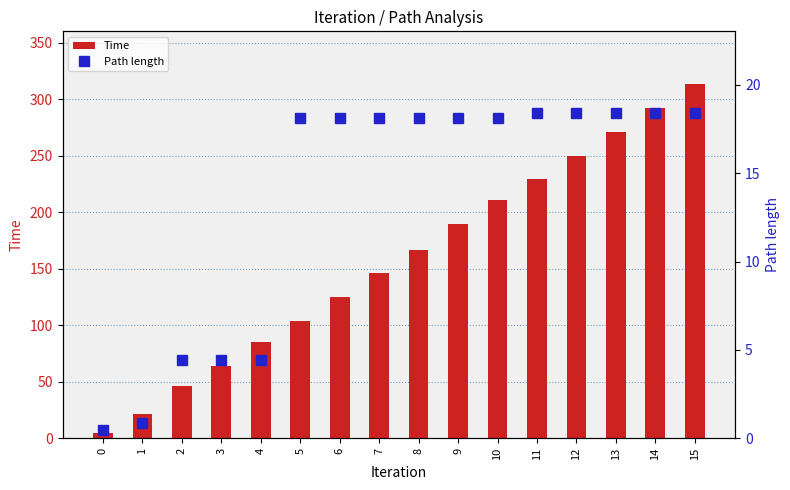

What is the sum of the Time values at 1 and 7?

167.9